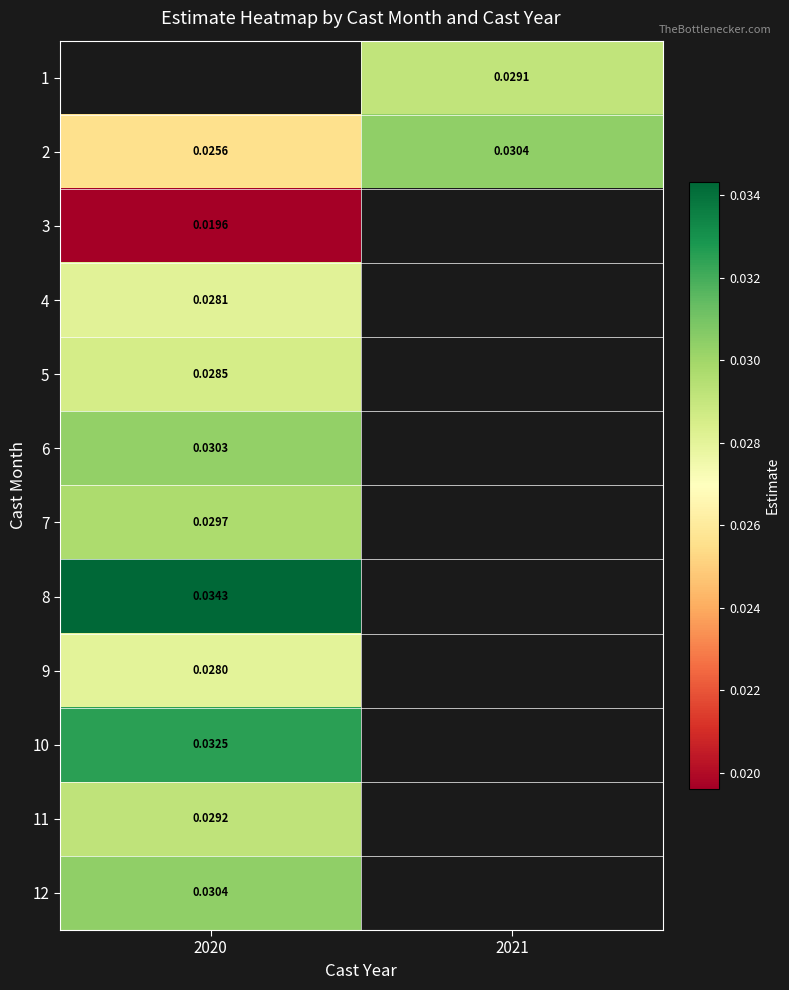

Is the value of 5 at 2020 greater than the value of 12 at 2020?

No